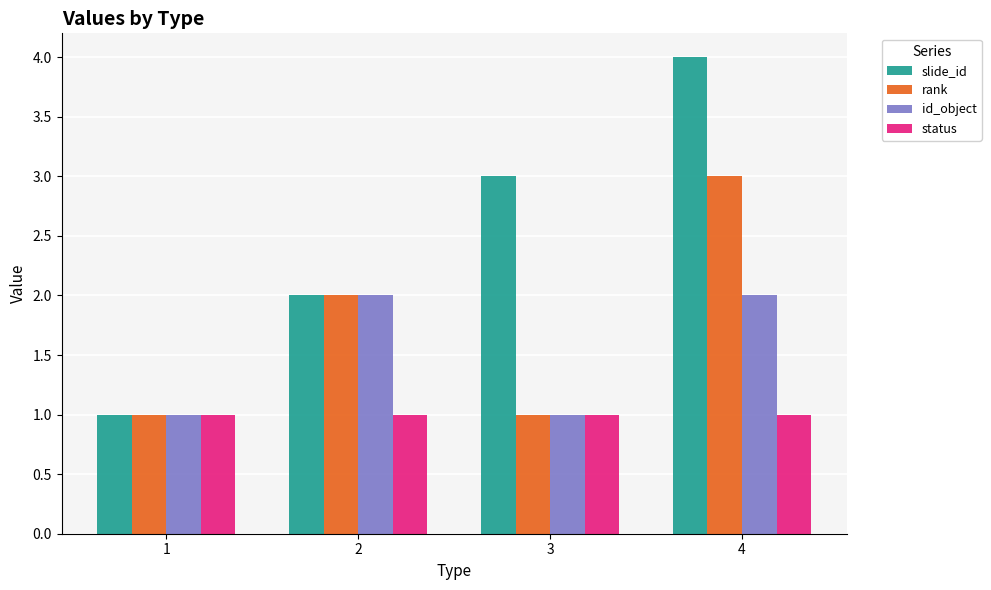

List the series in order of their overall mean, lowest first.

status, id_object, rank, slide_id